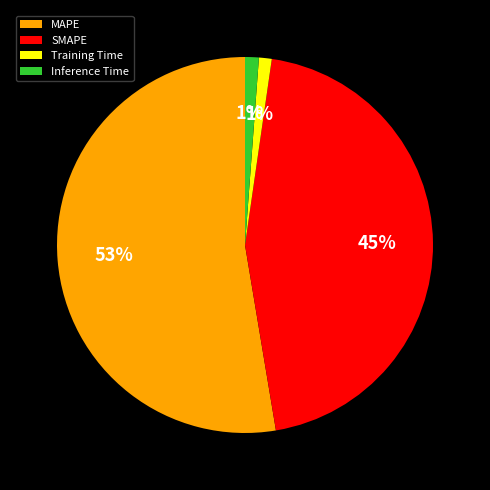

Is it true that Inference Time is 1% of the pie?

True